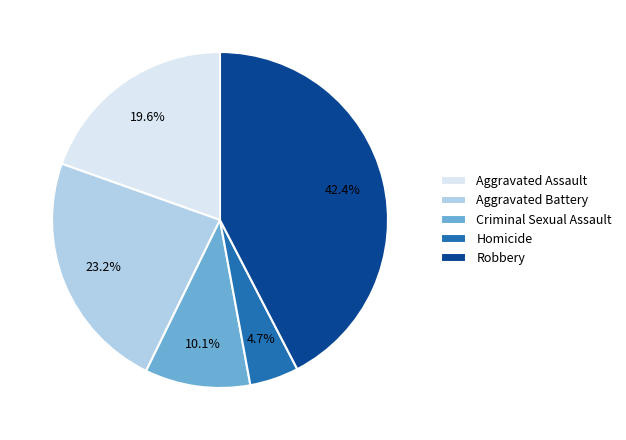

How many segments does this pie chart have?

5